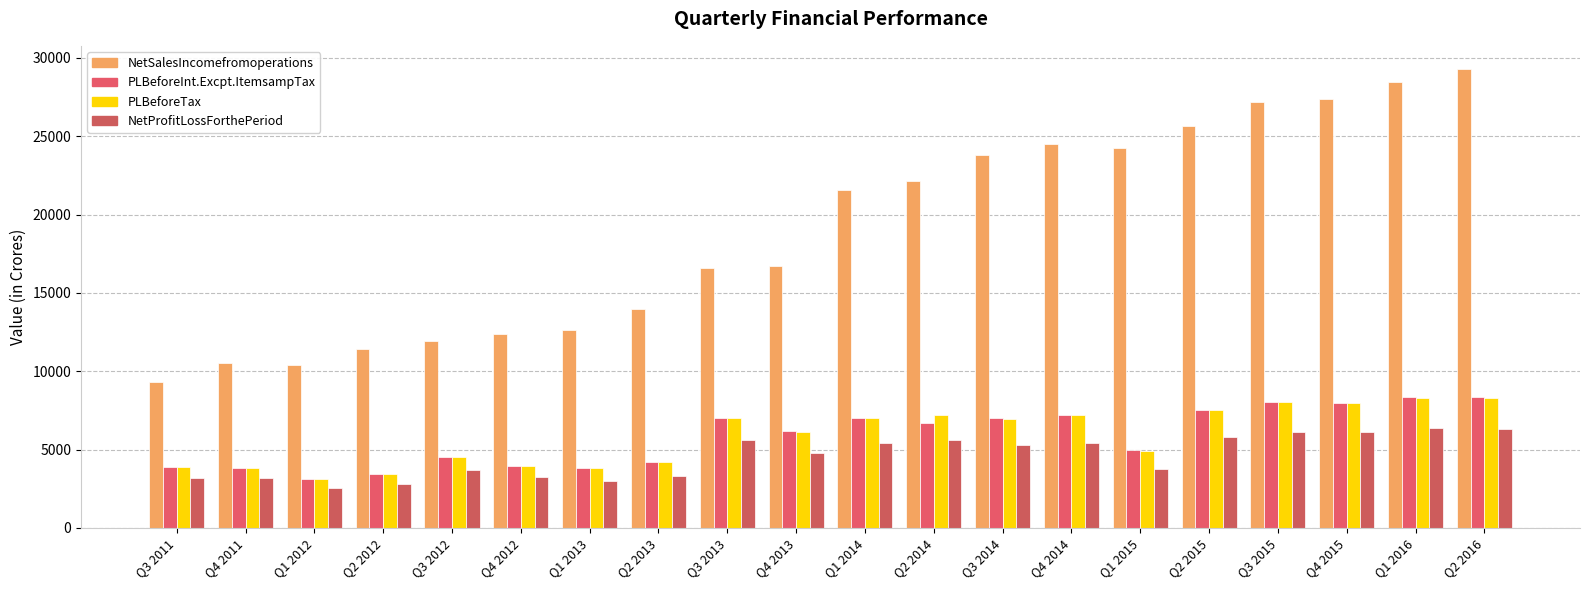

How many groups of bars are there?

20